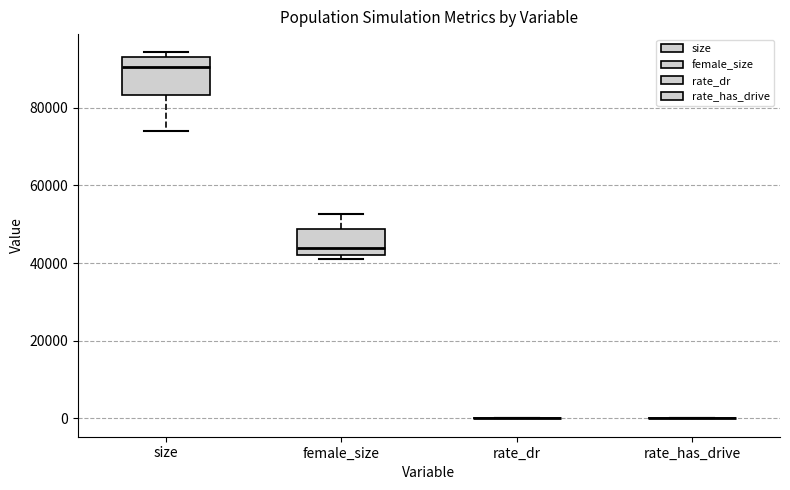

Reading left to right, read every box against the y-axis: the position of its median line, the range the box covers, and the ends of its whiskers. The values are not printed on the chart, so give them approximately, as read against the axis.

size: median 90000, box 84000 to 94000, whiskers 74000 to 94000 (just above the box's upper edge)
female_size: median 44000, box 42000 to 48000, whiskers 42000 (just below the box's lower edge) to 52000
rate_dr: box collapsed to a line at 0, whiskers 0 to 0
rate_has_drive: box collapsed to a line at 0, whiskers 0 to 0